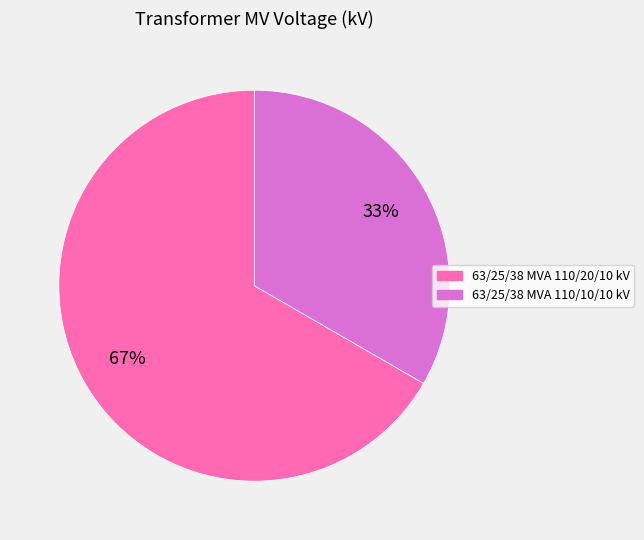

To the nearest percent, what is the average slice percentage?

50%